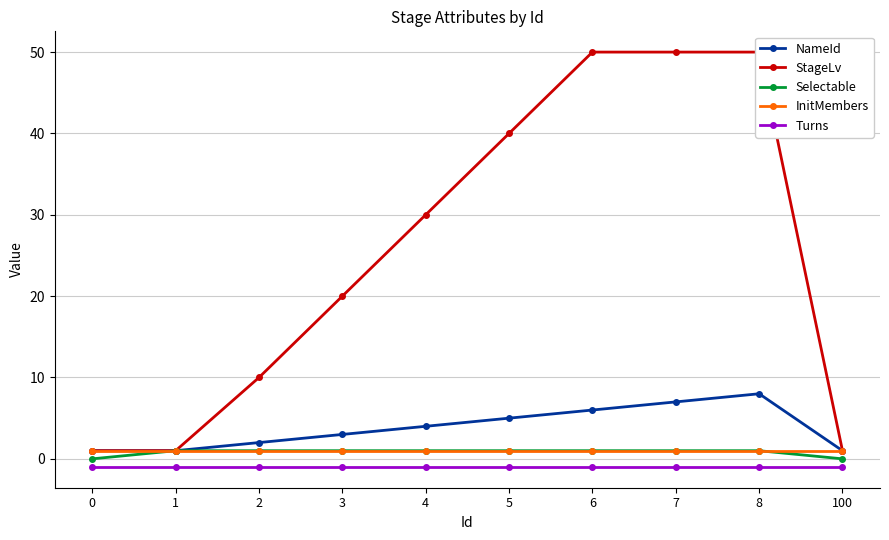

List the series in order of their peak value, highest first.

StageLv, NameId, Selectable, InitMembers, Turns